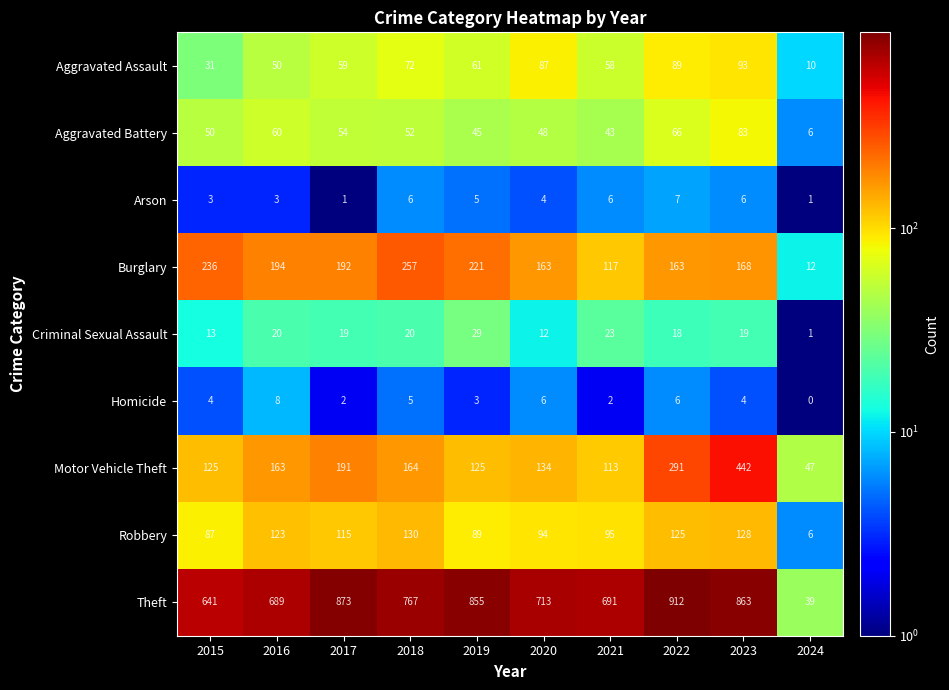

At which category is the sum across all series the highest?

2023